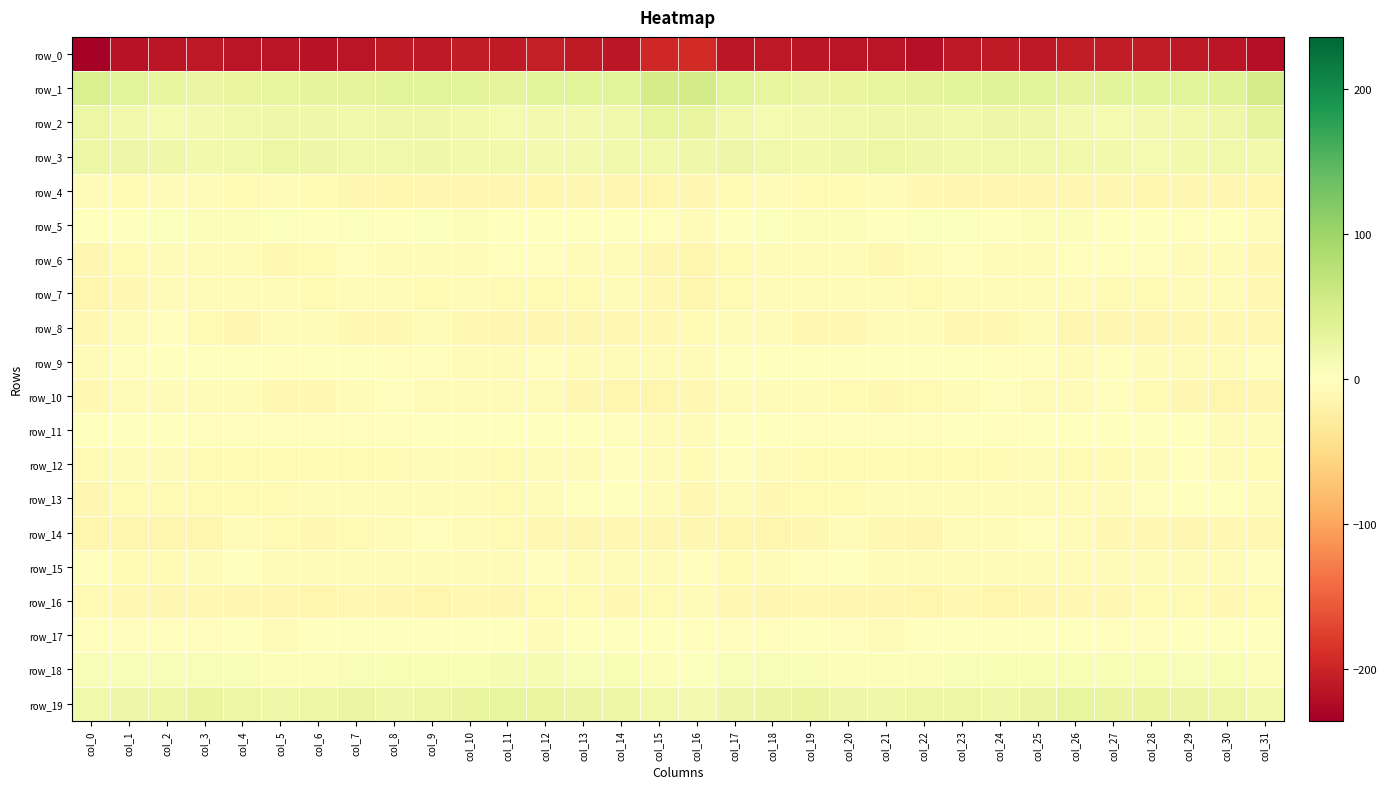

Which series has the largest range (max minus min)?

row_0